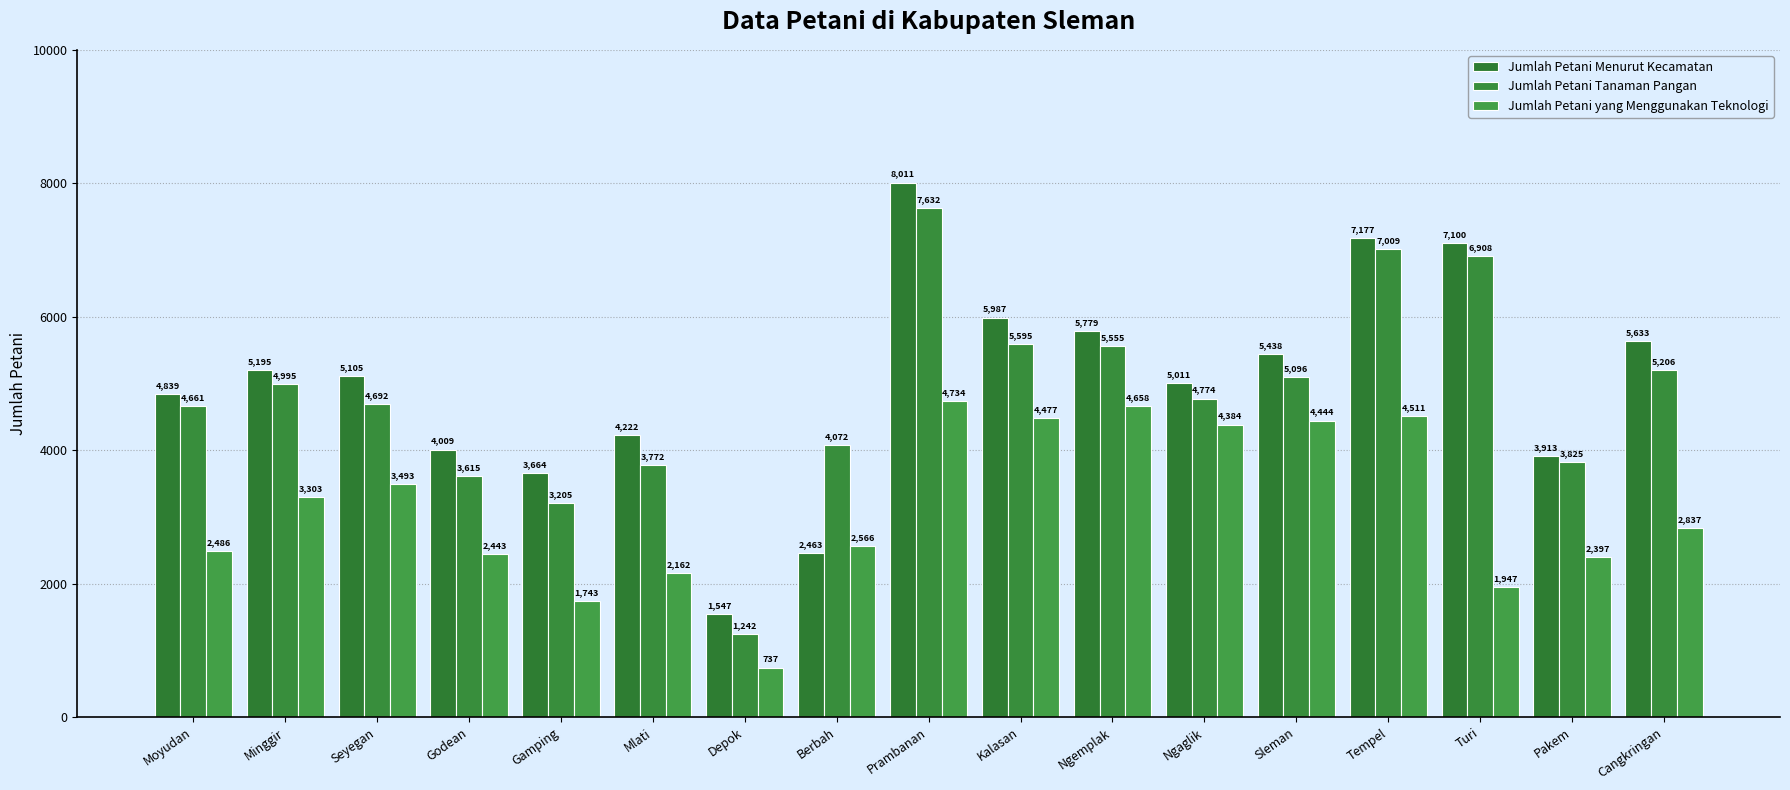

Is the value of Jumlah Petani Menurut Kecamatan at Gamping greater than the value of Jumlah Petani yang Menggunakan Teknologi at Mlati?

Yes